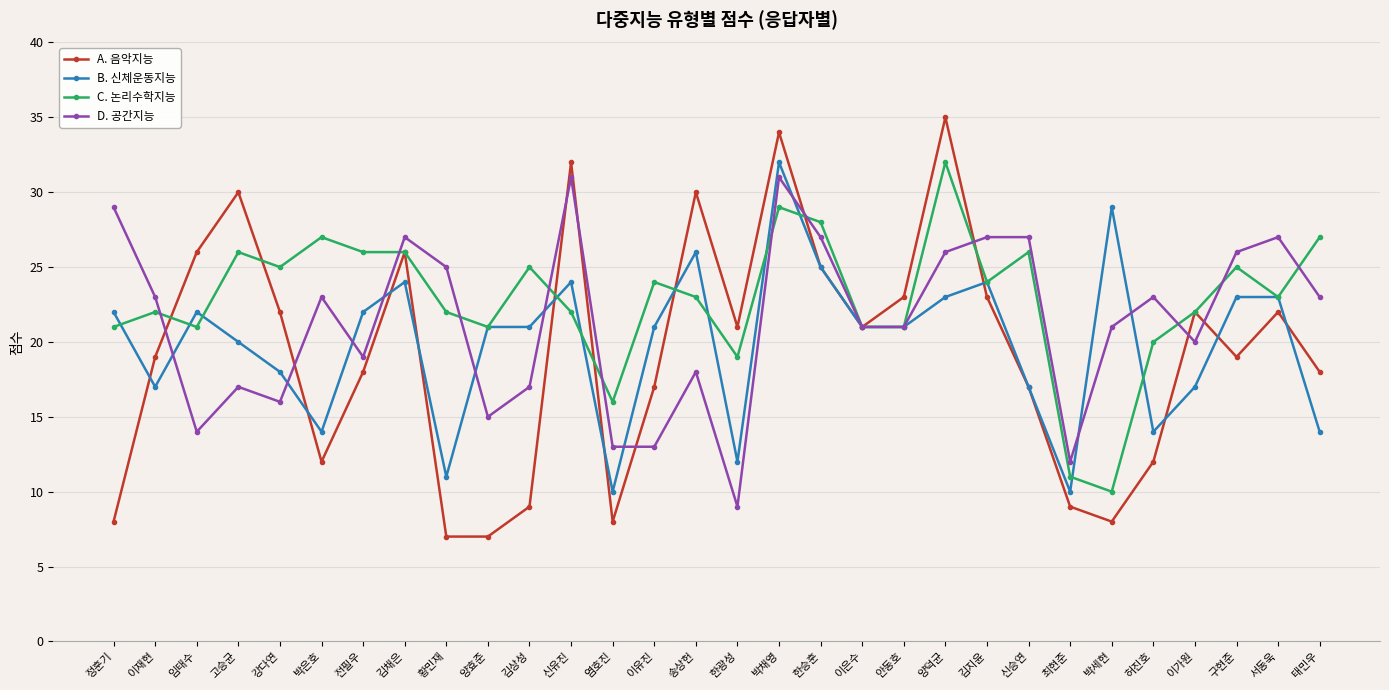

Where do D. 공간지능 and A. 음악지능 first cross each other?

이재현 and 임태수